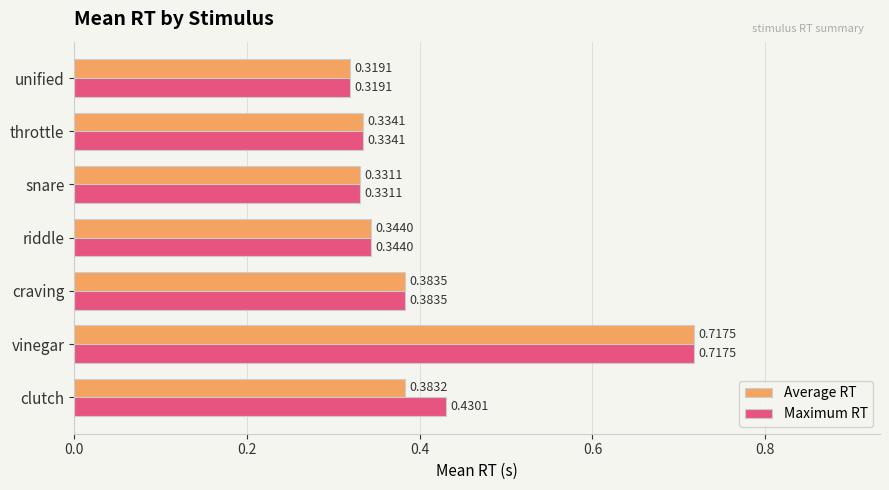

Which label corresponds to the largest value in the chart?

vinegar